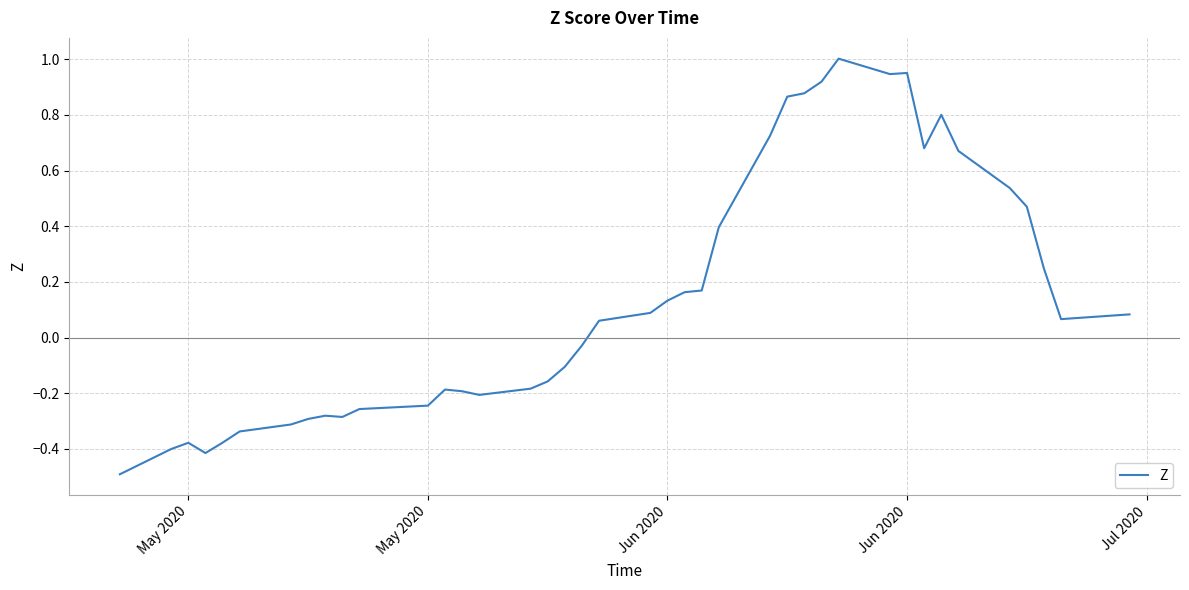

What is the smallest value displayed?

-0.5